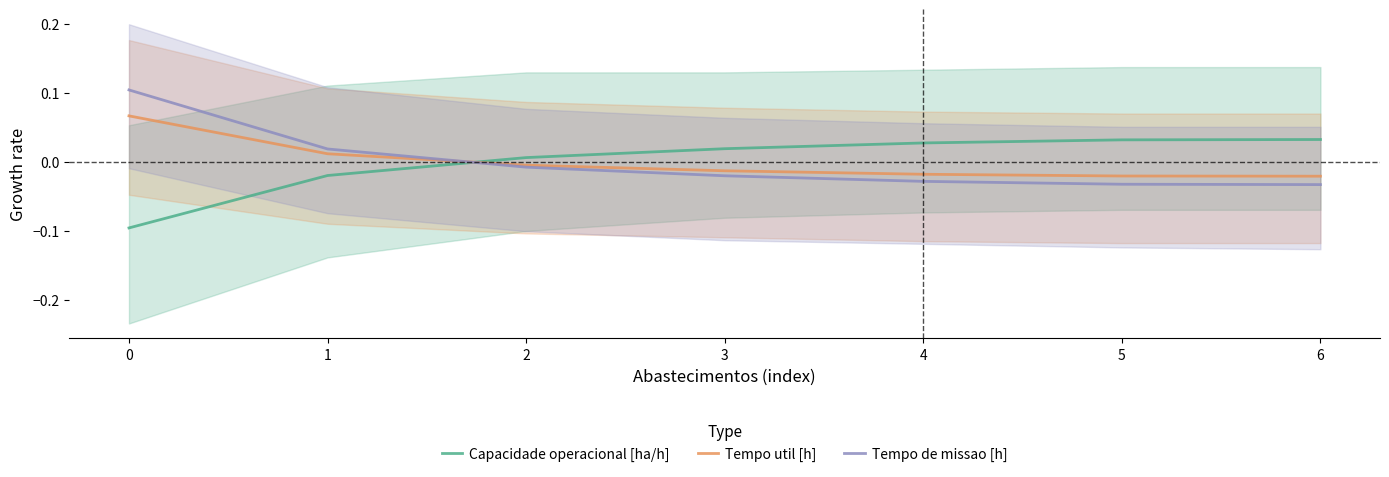

Reading right to left, transcribe all the data shown in this chart.

Capacidade operacional [ha/h]: 0.0	0.0	0.0	0.0	0.0	-0.0	-0.1
Tempo util [h]: -0.0	-0.0	-0.0	-0.0	-0.0	0.0	0.1
Tempo de missao [h]: -0.0	-0.0	-0.0	-0.0	-0.0	0.0	0.1